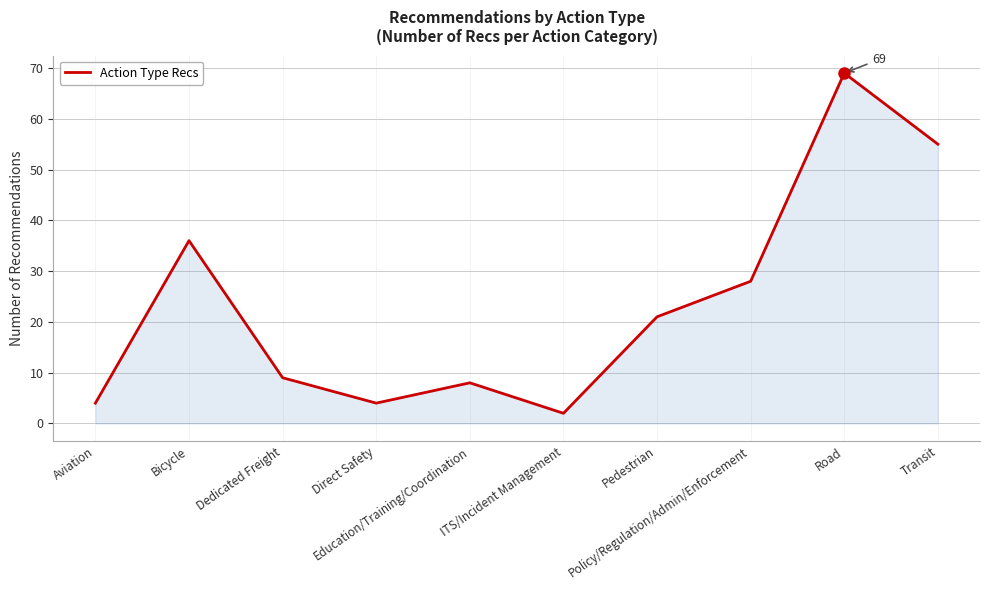

What is the greatest value displayed?

69